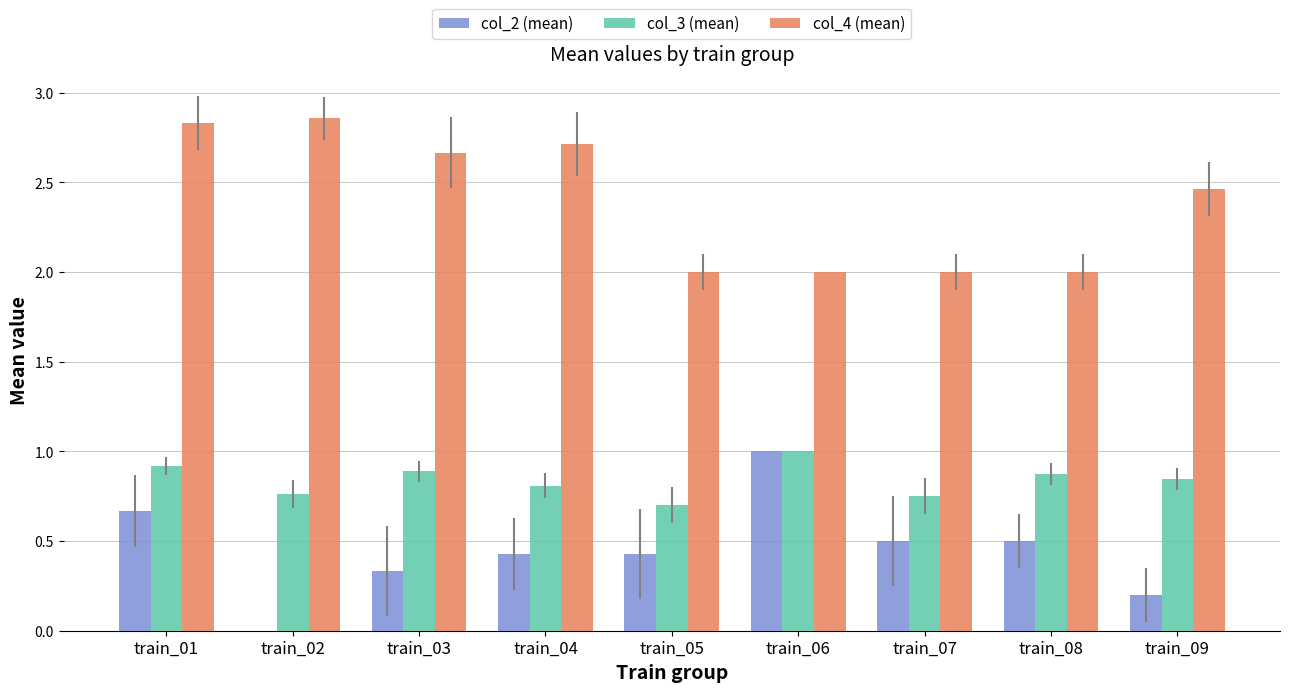

What is the difference between the col_2 (mean) values at train_09 and train_04?

0.2